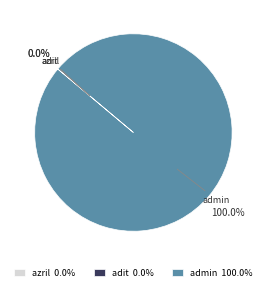

Approximately how many times larger is the value at admin compared to adit?

114927984.4